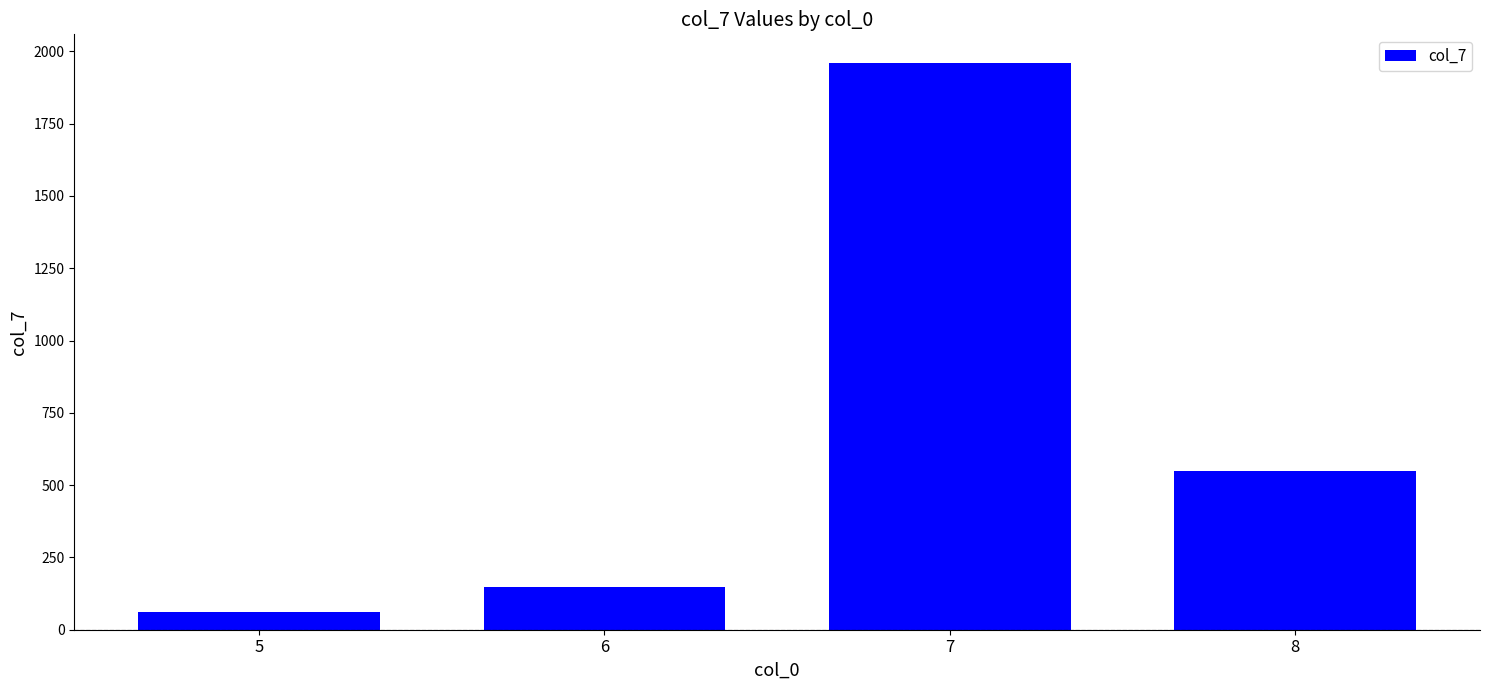

Rank the categories by value from lowest to highest.

5, 6, 8, 7